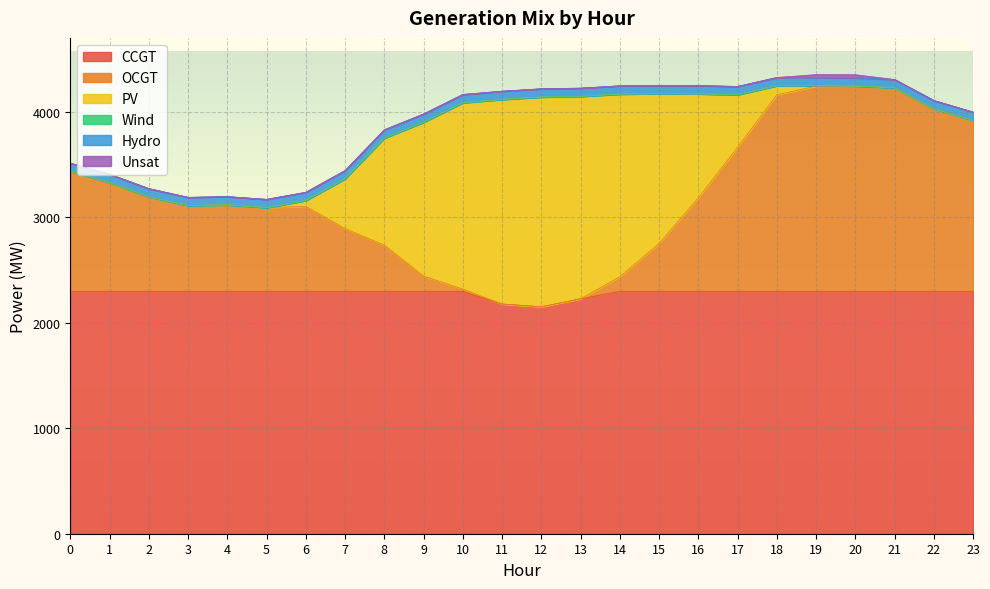

What is the approximate value of Hydro at 12?

78